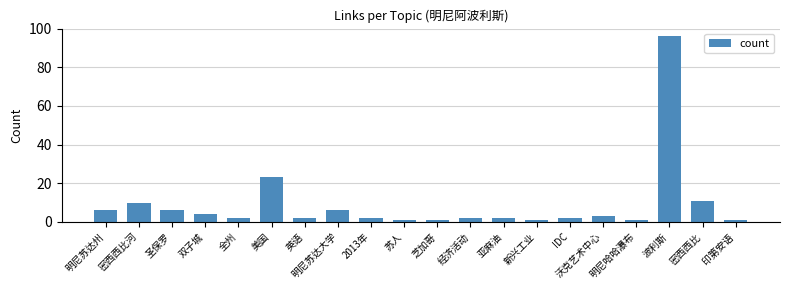

How many data points does each series have?

20